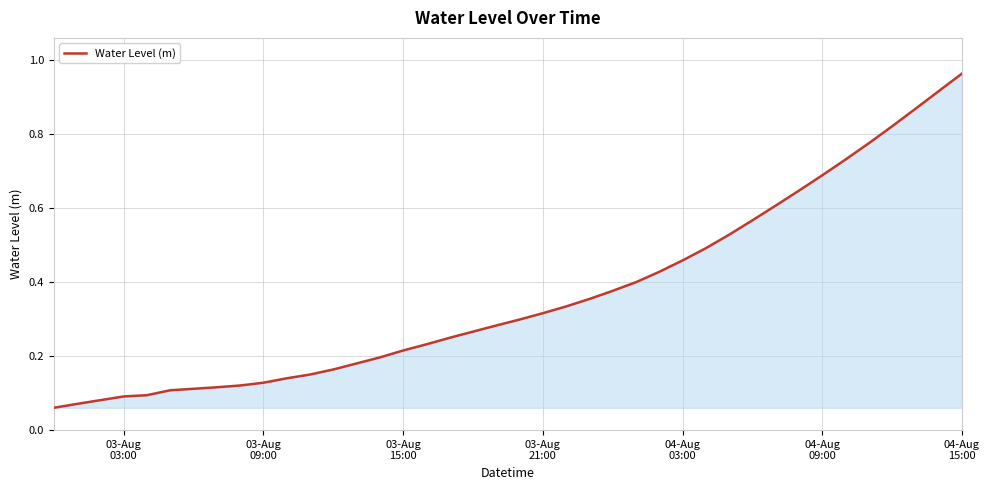

What is the sum of all values?

14.6